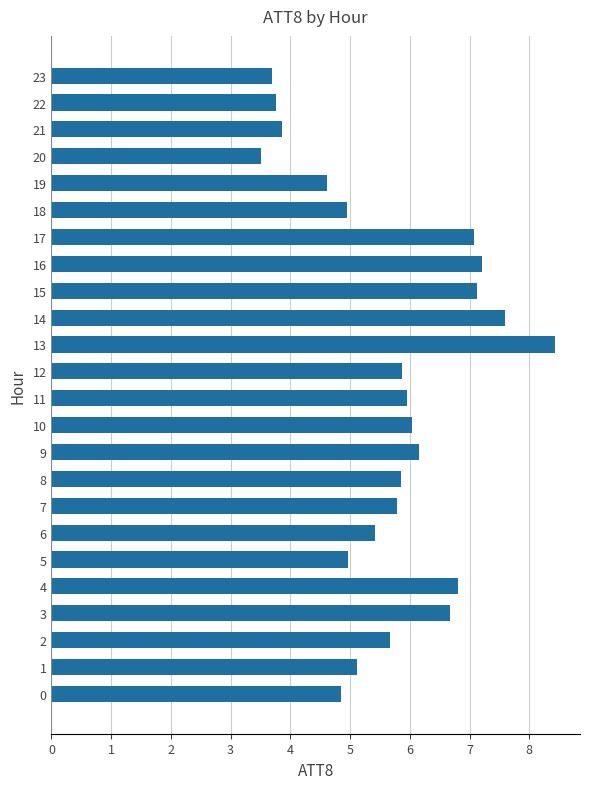

Does the chart contain stacked bars?

No